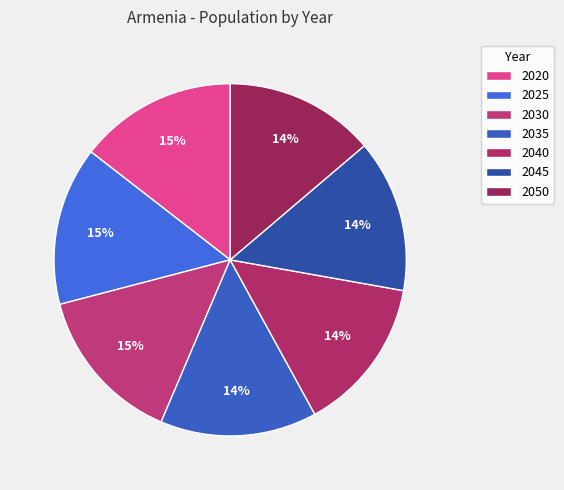

Count the number of slices in the pie.

7